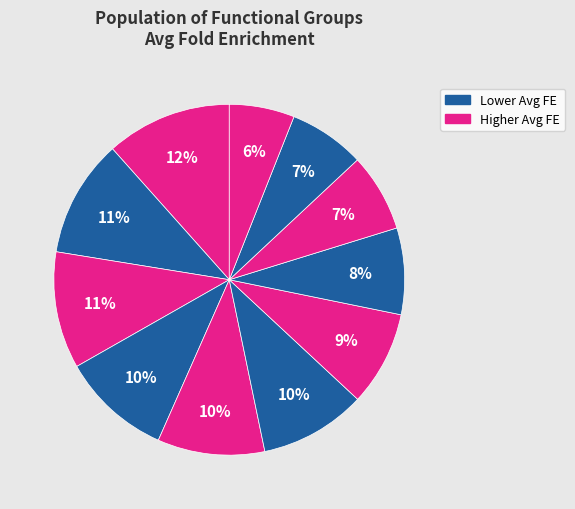

How many slices are in this pie chart?

11